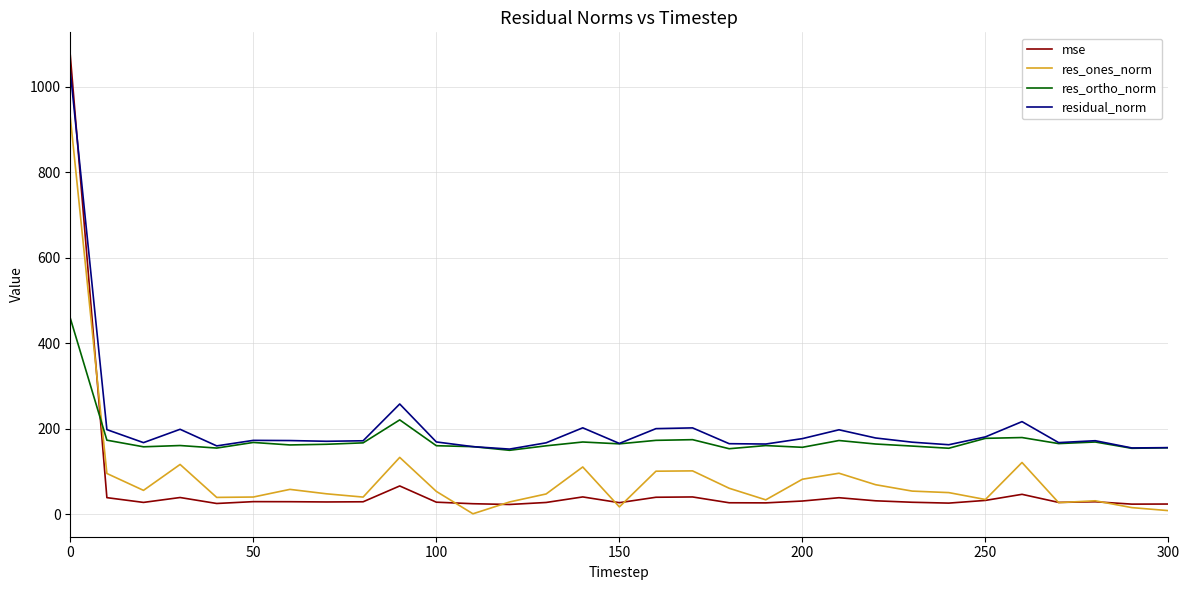

List the series in order of their overall mean, lowest first.

mse, res_ones_norm, res_ortho_norm, residual_norm